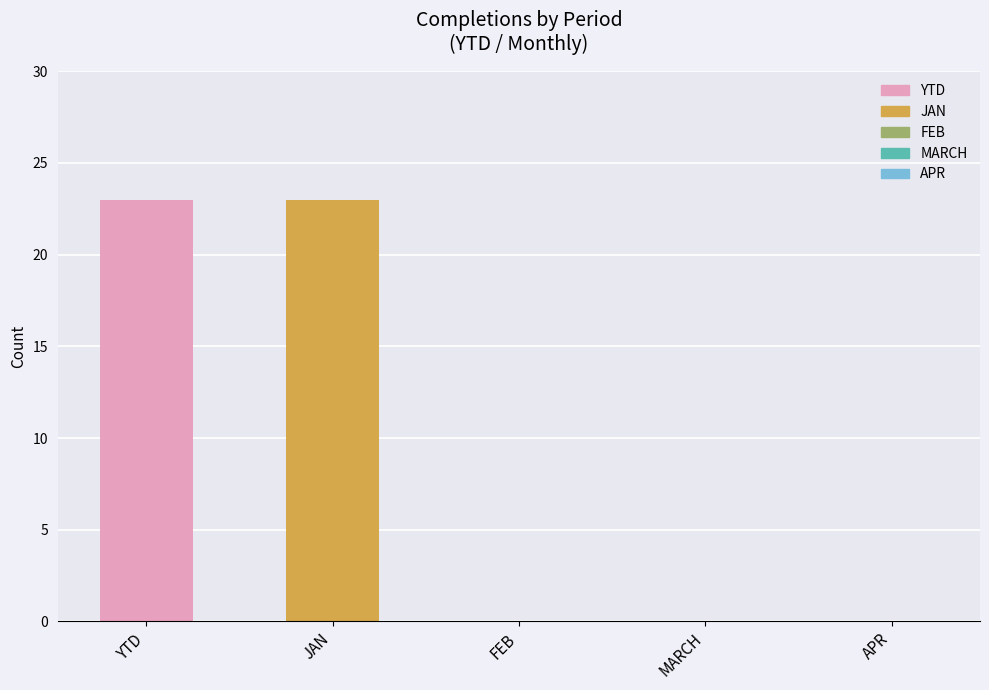

Does the chart contain stacked bars?

No